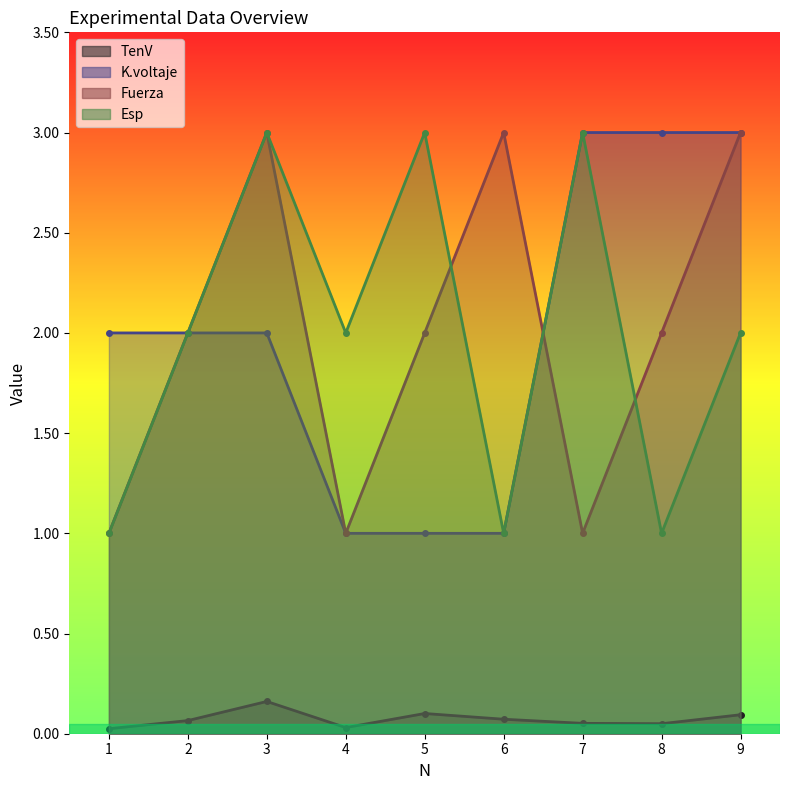

What is the difference between the K.voltaje values at 1 and 5?

1.0